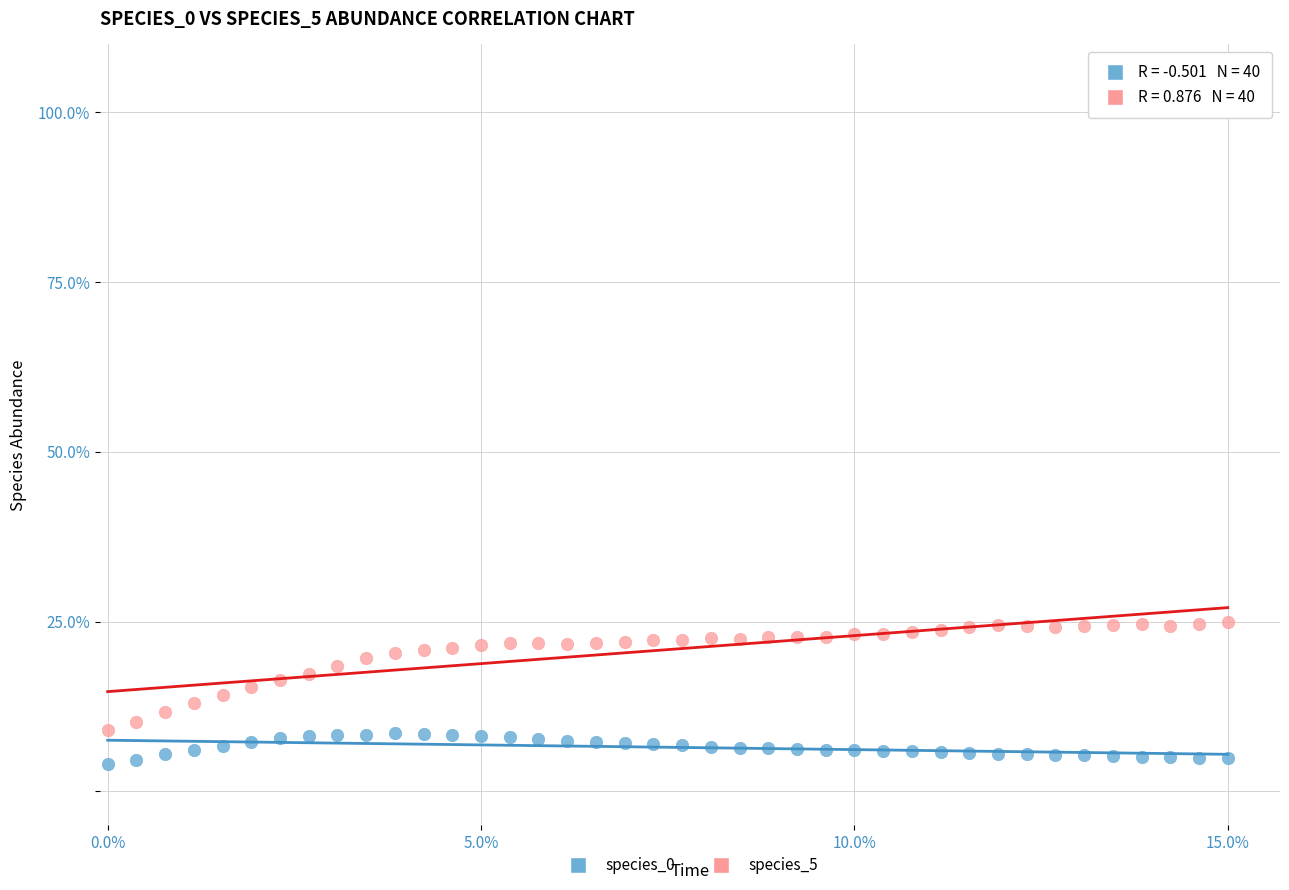

Across all data points, what is the range of Y values (max minus min)?

21.0